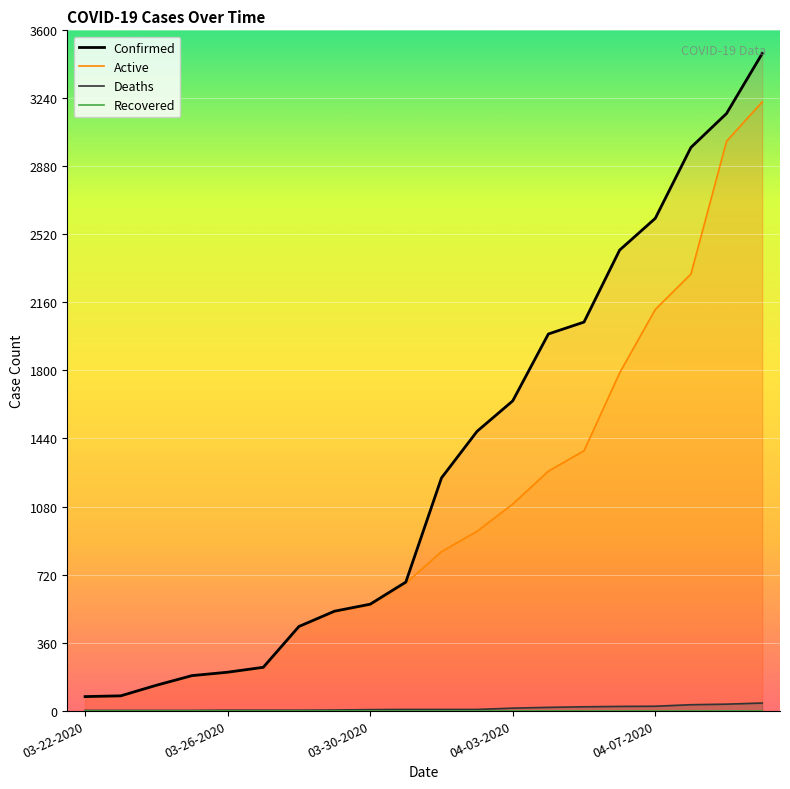

What value does the Confirmed series have at 04-02-2020?

1478